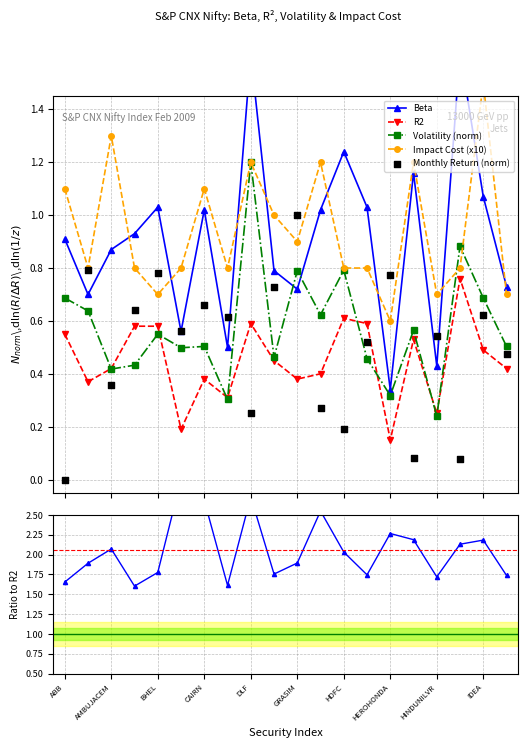

Which series has the largest Y range (max minus min)?

Beta/R2